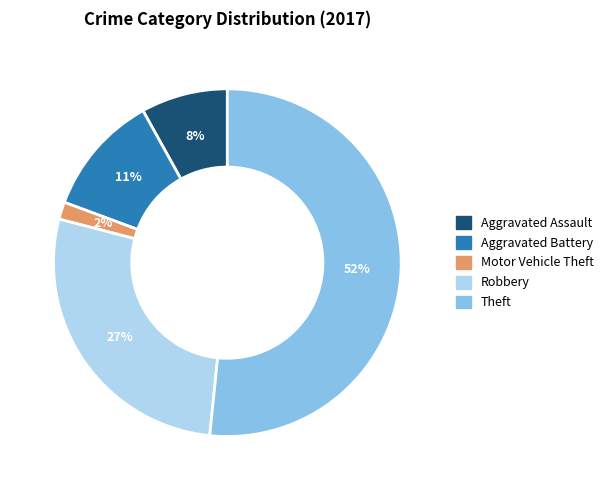

How many slices are in this pie chart?

5